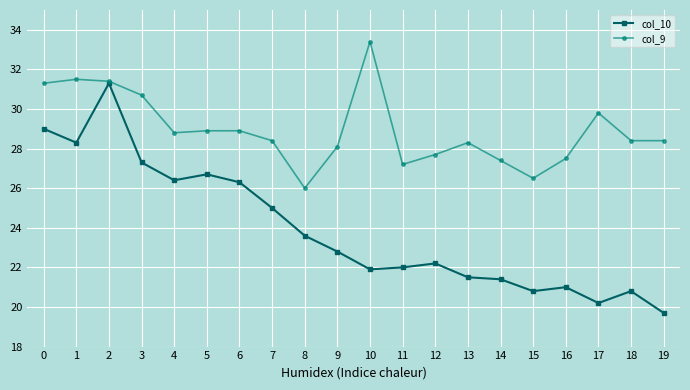

Reading left to right, transcribe all the data shown in this chart.

col_10: 0=29.0	1=28.3	2=31.3	3=27.3	4=26.4	5=26.7	6=26.3	7=25.0	8=23.6	9=22.8	10=21.9	11=22.0	12=22.2	13=21.5	14=21.4	15=20.8	16=21.0	17=20.2	18=20.8	19=19.7
col_9: 0=31.3	1=31.5	2=31.4	3=30.7	4=28.8	5=28.9	6=28.9	7=28.4	8=26.0	9=28.1	10=33.4	11=27.2	12=27.7	13=28.3	14=27.4	15=26.5	16=27.5	17=29.8	18=28.4	19=28.4